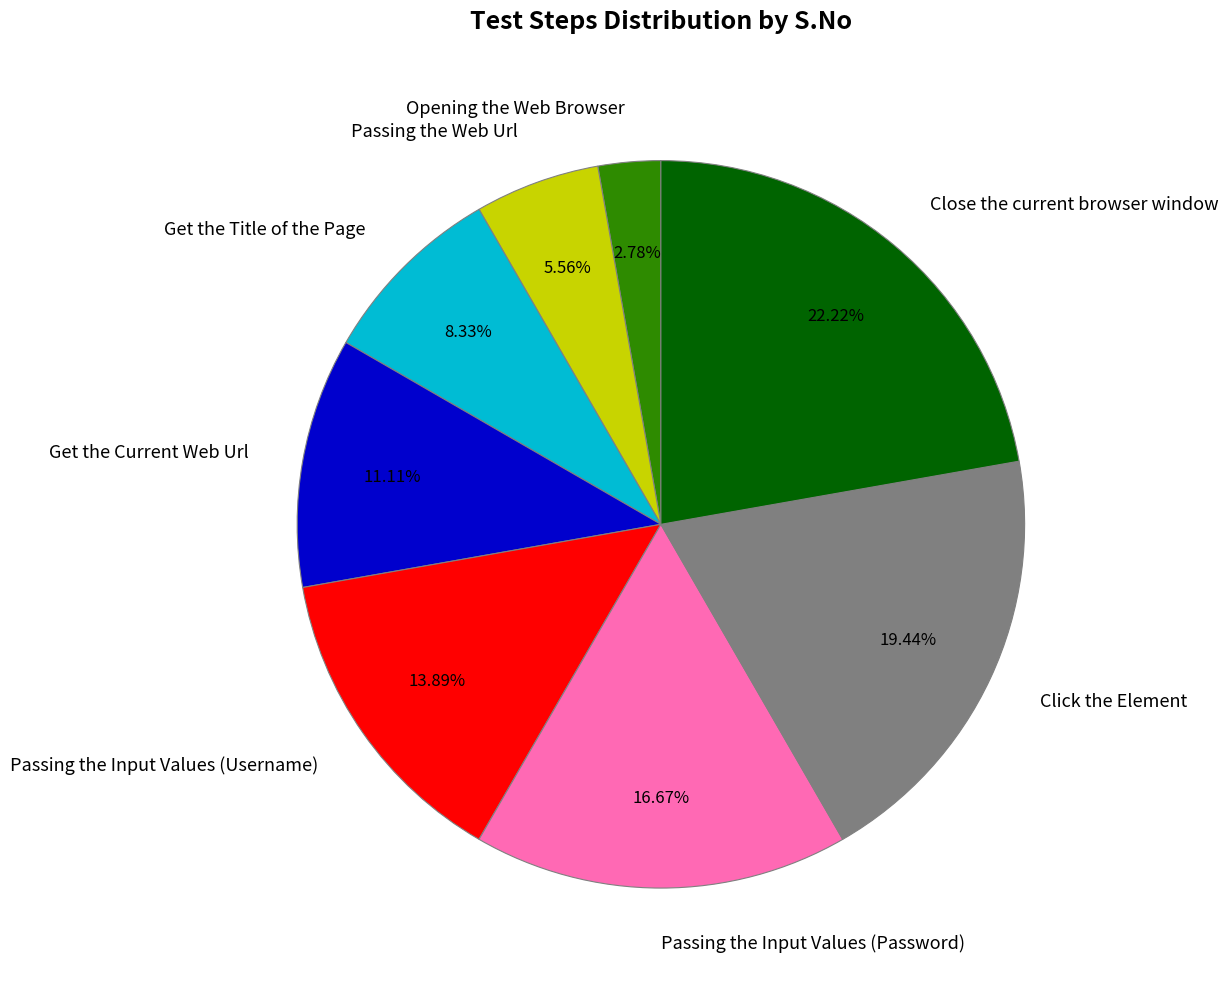

Between Get the Current Web Url and Passing the Input Values (Password), which is larger?

Passing the Input Values (Password)